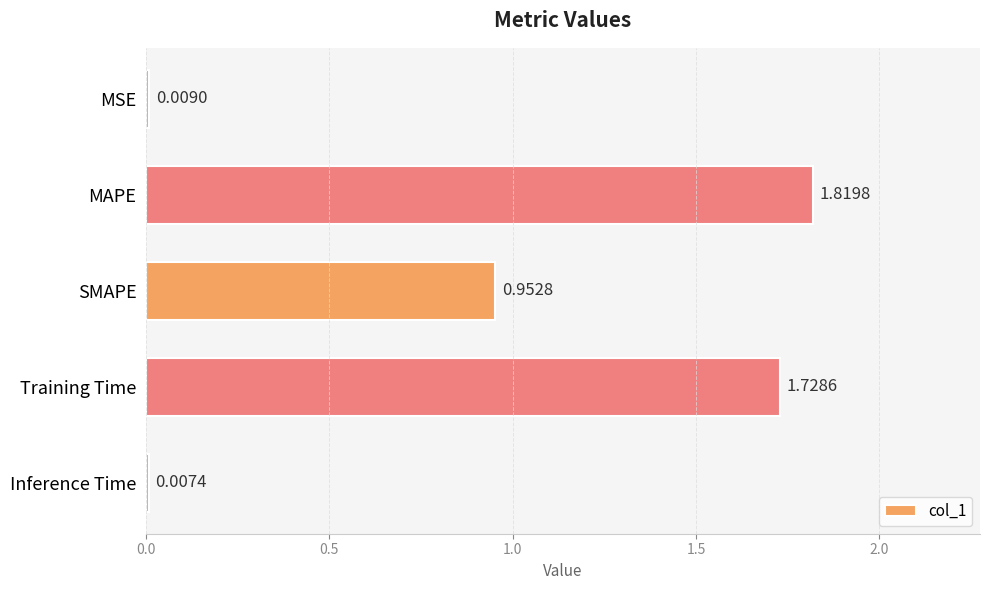

Where is the data nearest to the value 0?

Inference Time